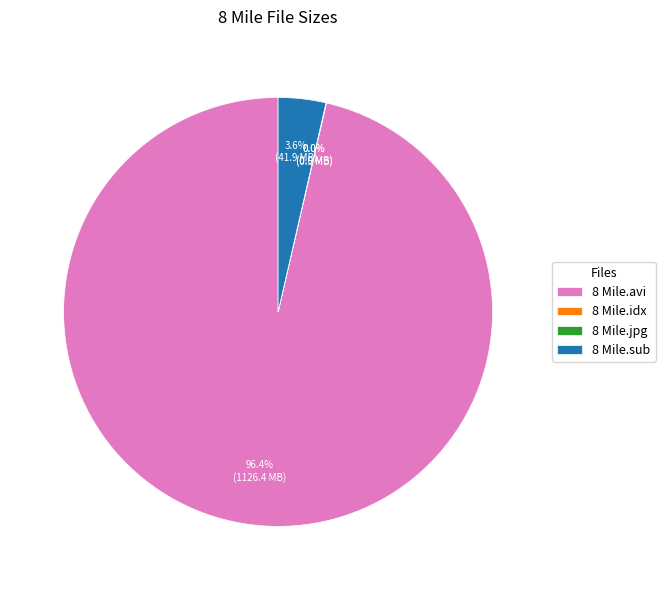

What percentage do 8 Mile.sub and 8 Mile.avi together represent?

100.0%